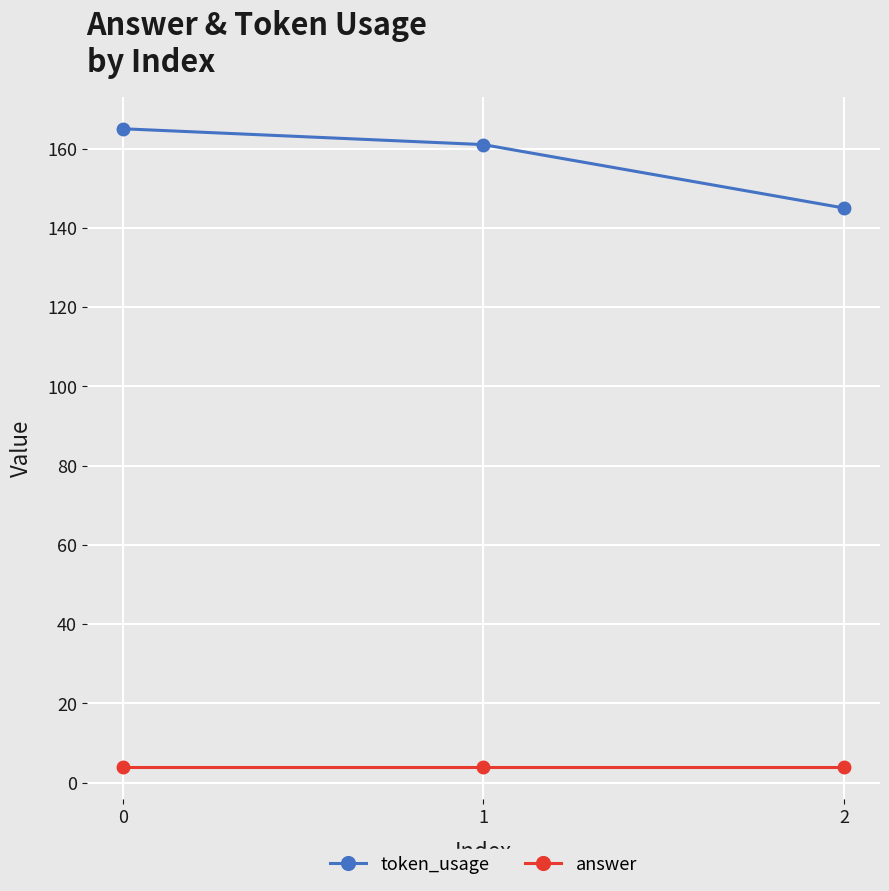

What is the lowest value of the token_usage series?

145